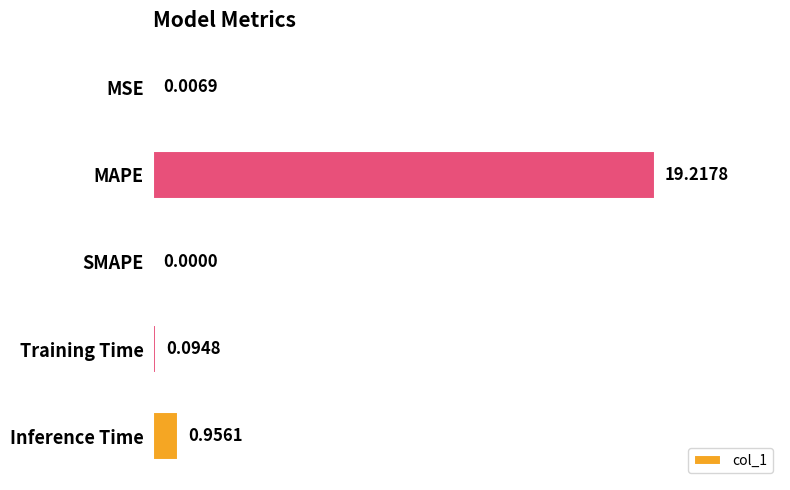

Between MSE and SMAPE, which is larger?

MSE